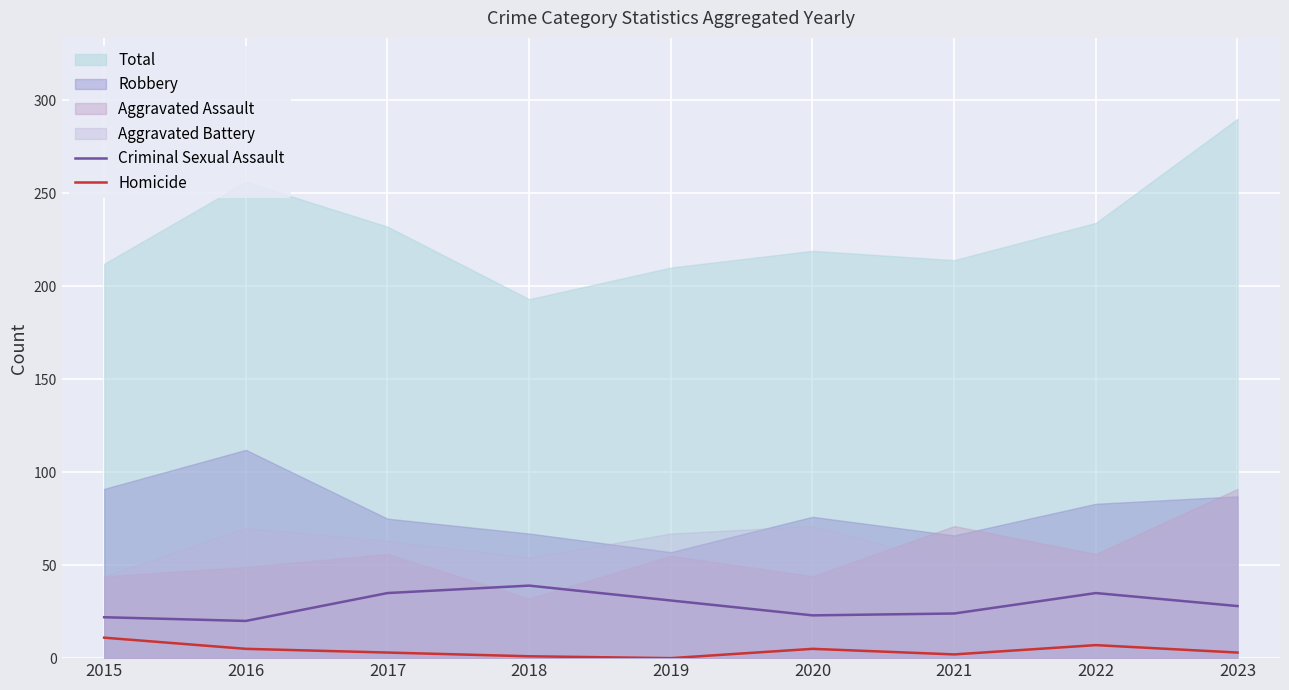

The Criminal Sexual Assault series shows 24 at 2021. True or false?

True